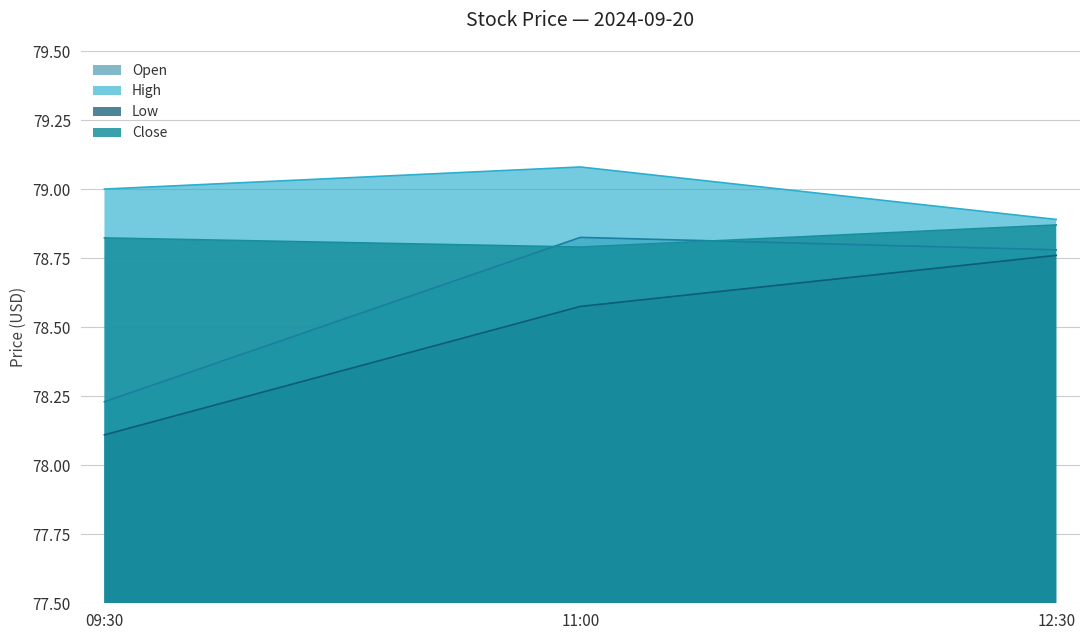

Is the value of High at 12:30 greater than the value of Open at 11:00?

Yes